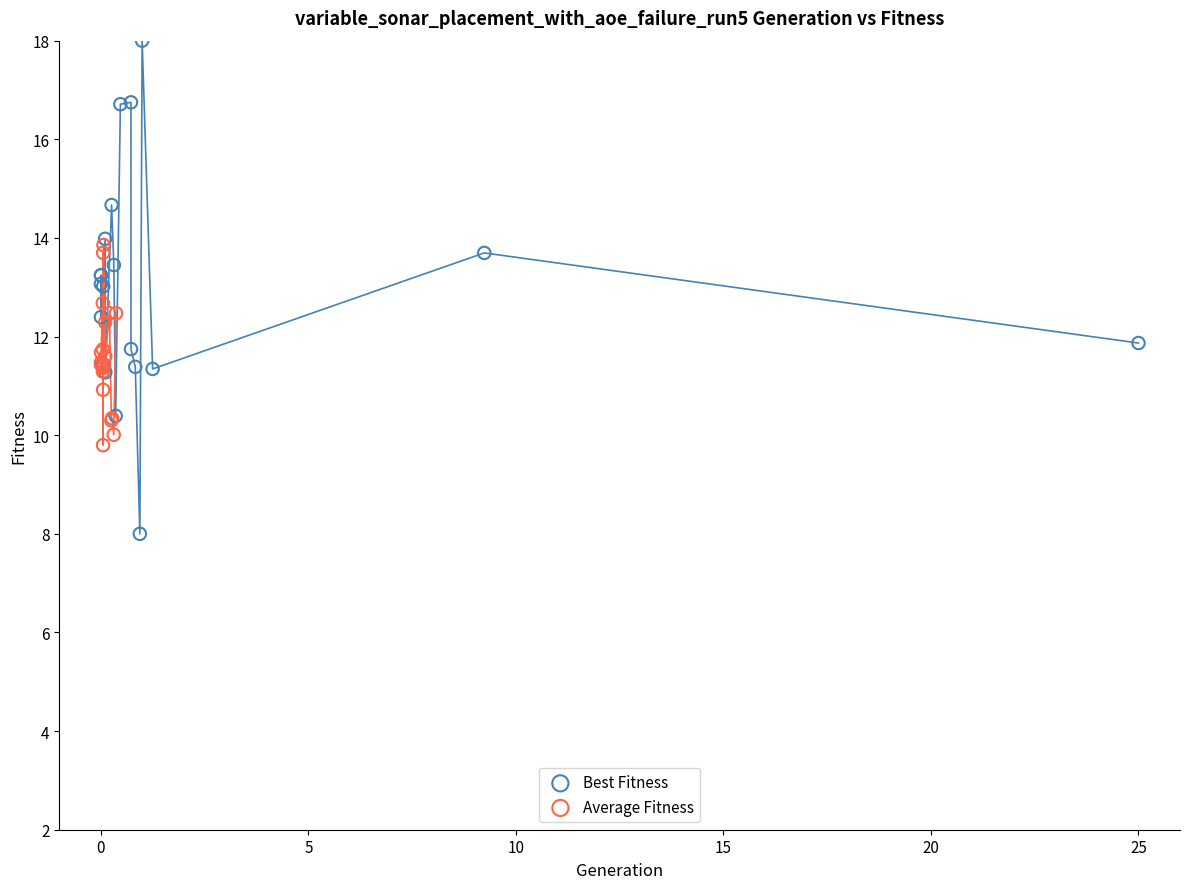

Which series reaches the maximum Y coordinate?

Best Fitness